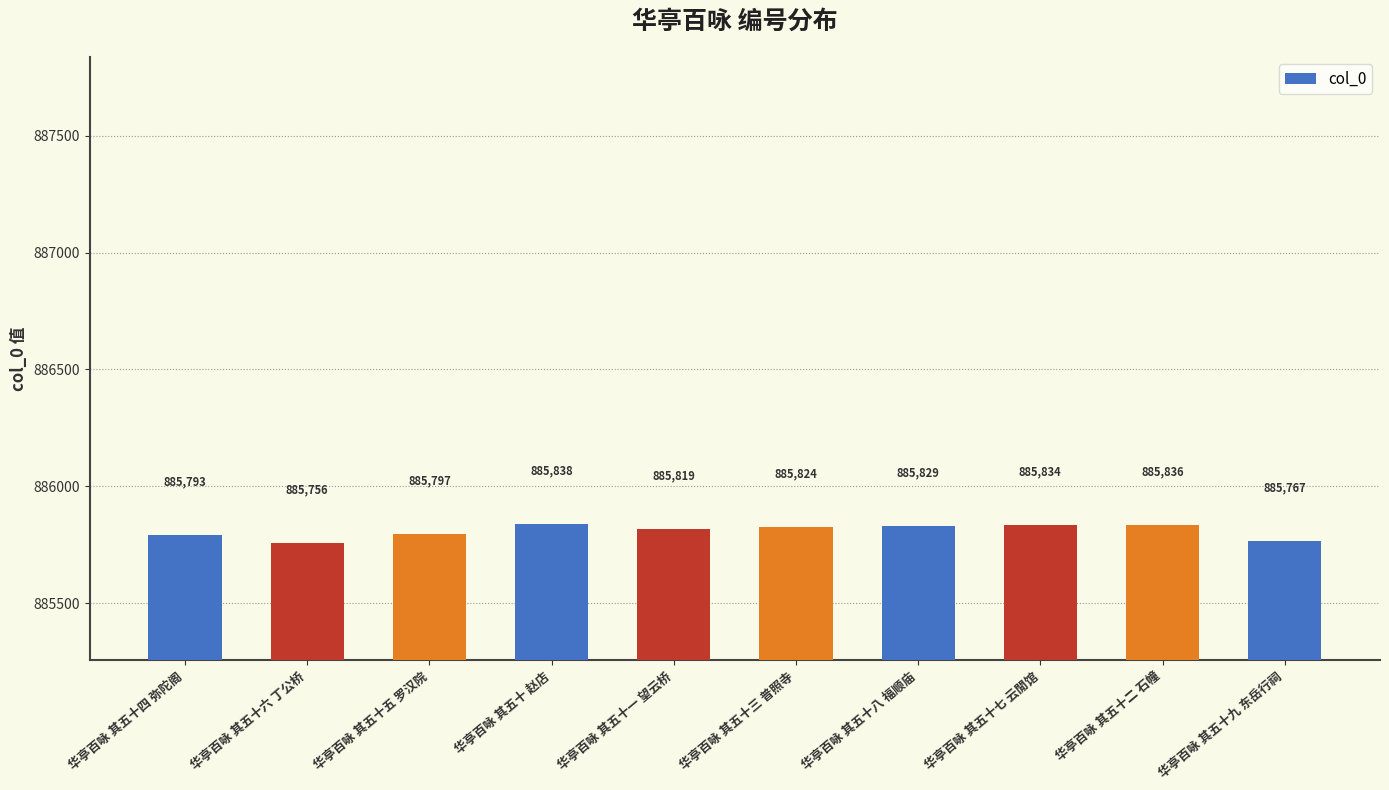

Reading left to right, transcribe all the data shown in this chart.

华亭百咏 其五十四 弥陀阁=885793	华亭百咏 其五十六 丁公桥=885756	华亭百咏 其五十五 罗汉院=885797	华亭百咏 其五十 赵店=885838	华亭百咏 其五十一 望云桥=885819	华亭百咏 其五十三 普照寺=885824	华亭百咏 其五十八 福顺庙=885829	华亭百咏 其五十七 云閒馆=885834	华亭百咏 其五十二 石幢=885836	华亭百咏 其五十九 东岳行祠=885767